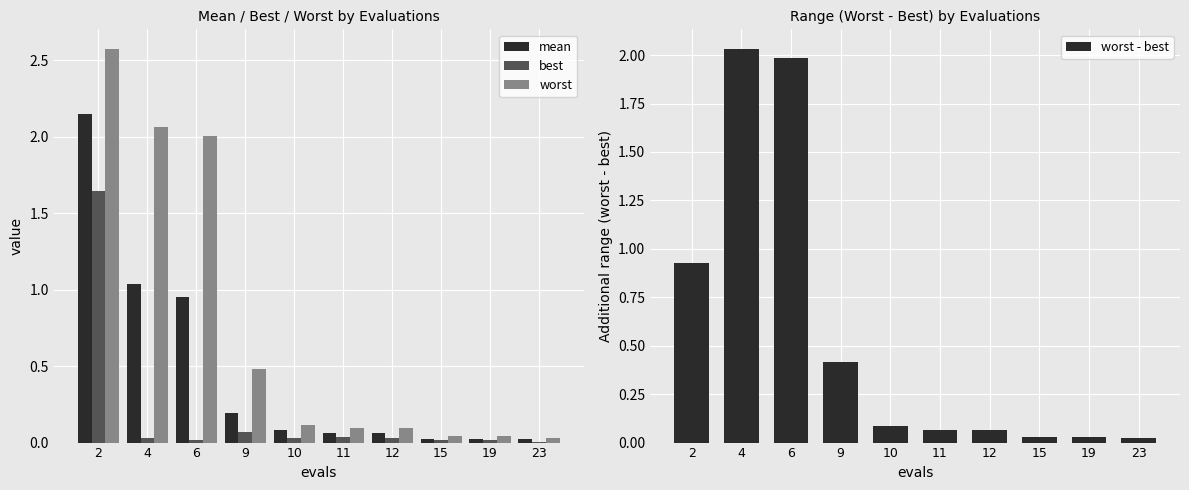

Is the value of best at 11 greater than the value of mean at 23?

Yes